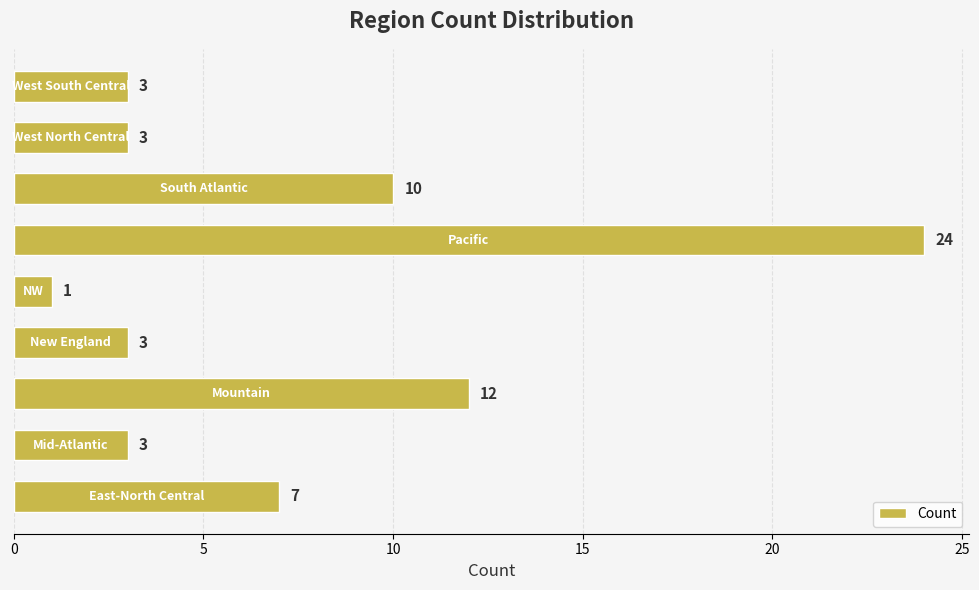

How many bars are there in total?

9